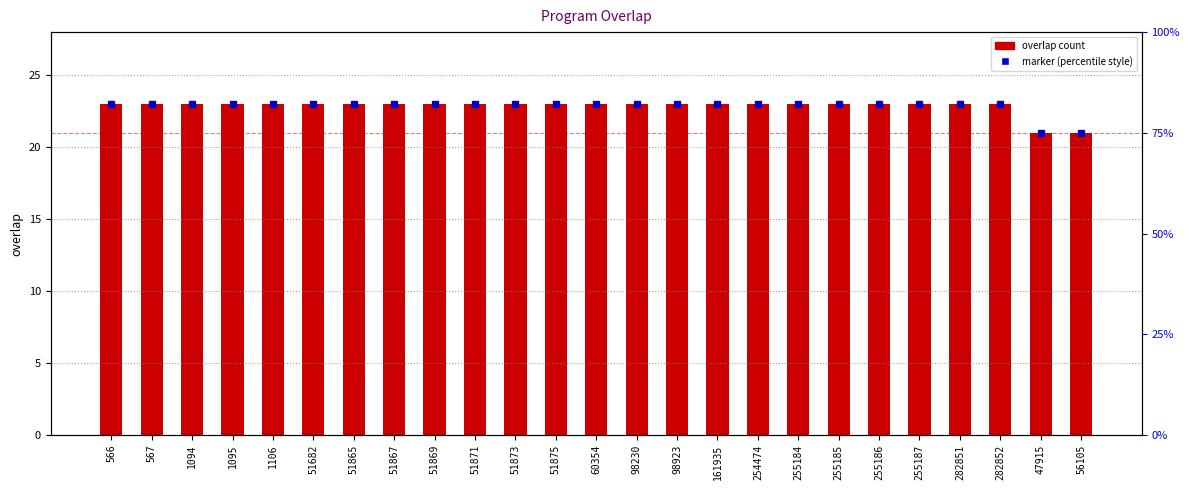

Which has a higher value, 47915 or 282852?

282852